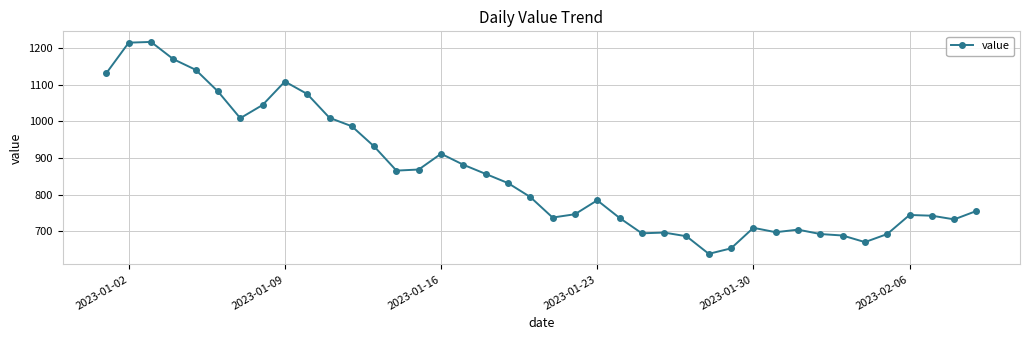

What is the value of the 6th point from the left?

1082